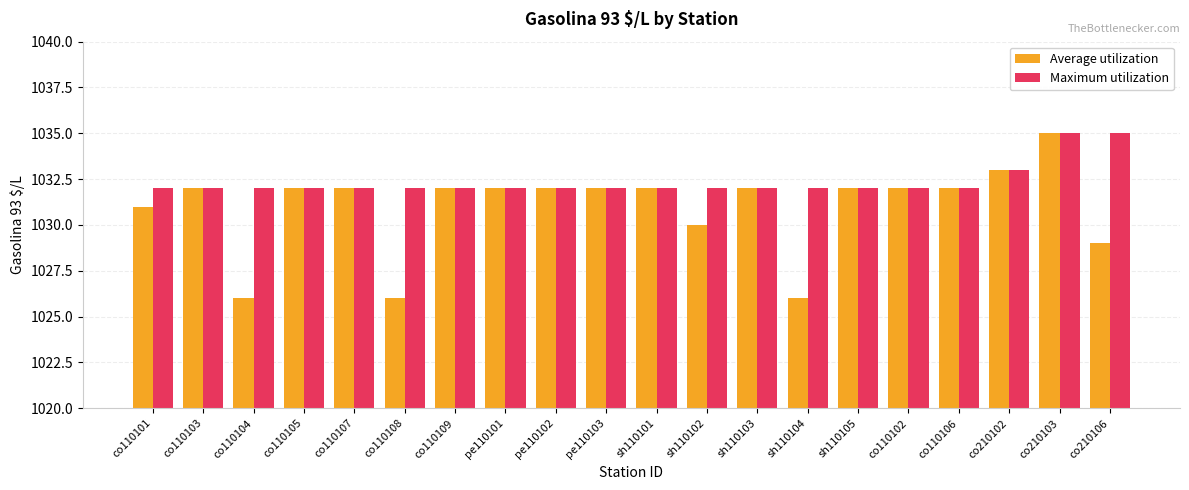

At how many categories does at least one series exceed 1028?

20